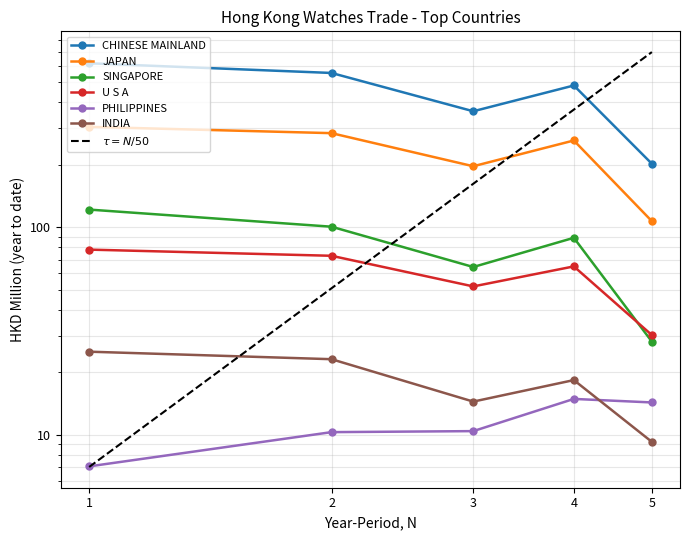

What is the difference between the highest and lowest values at 3?

352.5